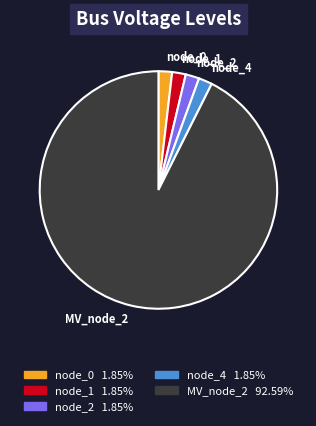

Is there any slice that represents more than half of the pie?

Yes